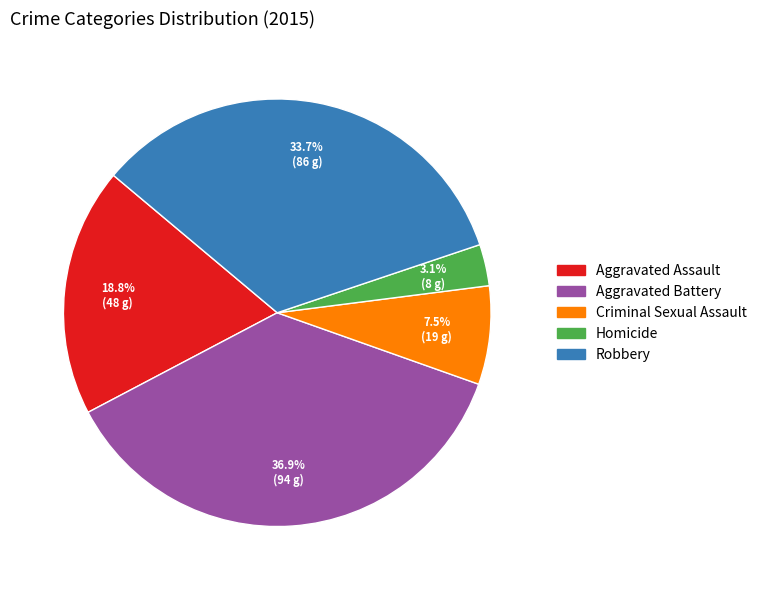

To the nearest percent, what portion does Aggravated Assault represent?

19%